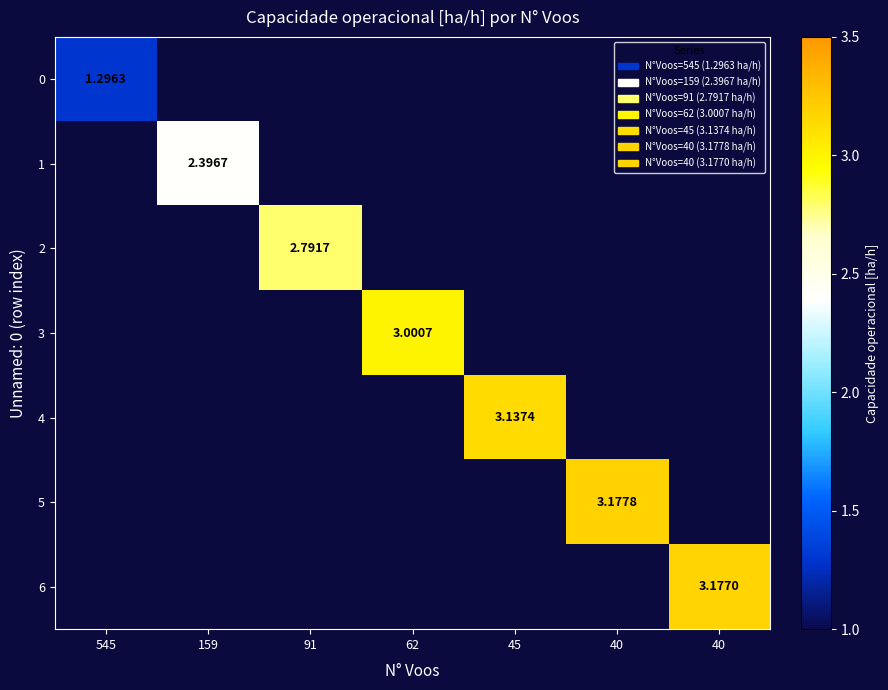

At how many categories does at least one series exceed 2?

6